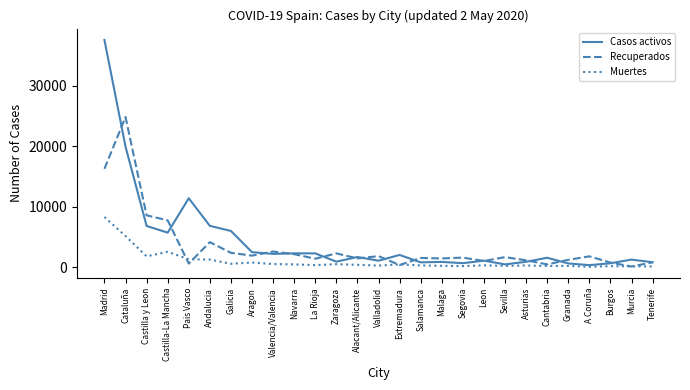

What are all the series names shown in the legend?

Casos activos, Recuperados, Muertes